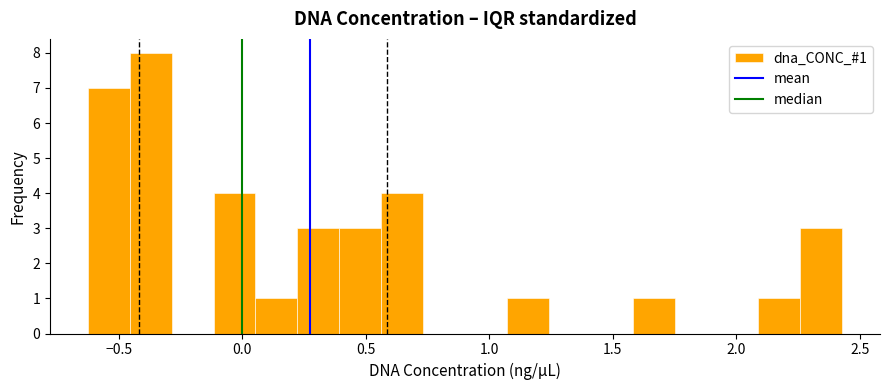

Around what value on the x-axis is the tallest bar? Give the approximate position of its centre, as read against the axis.

-0.35